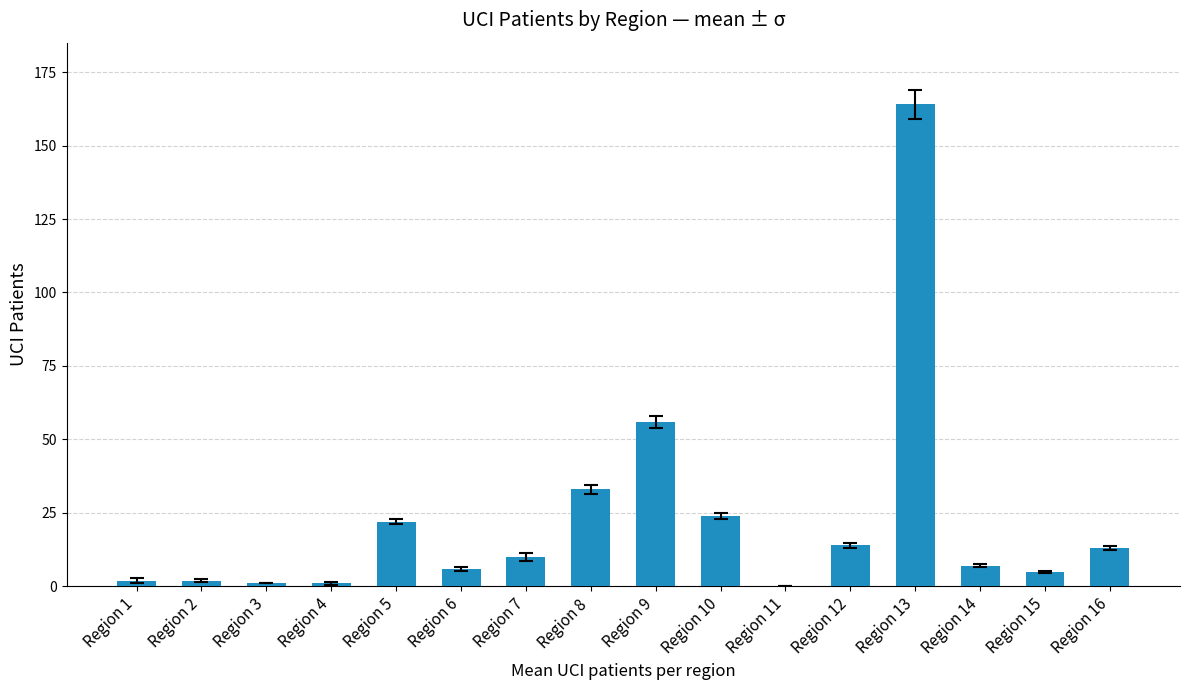

Are the bars grouped side by side (vs. stacked)?

No